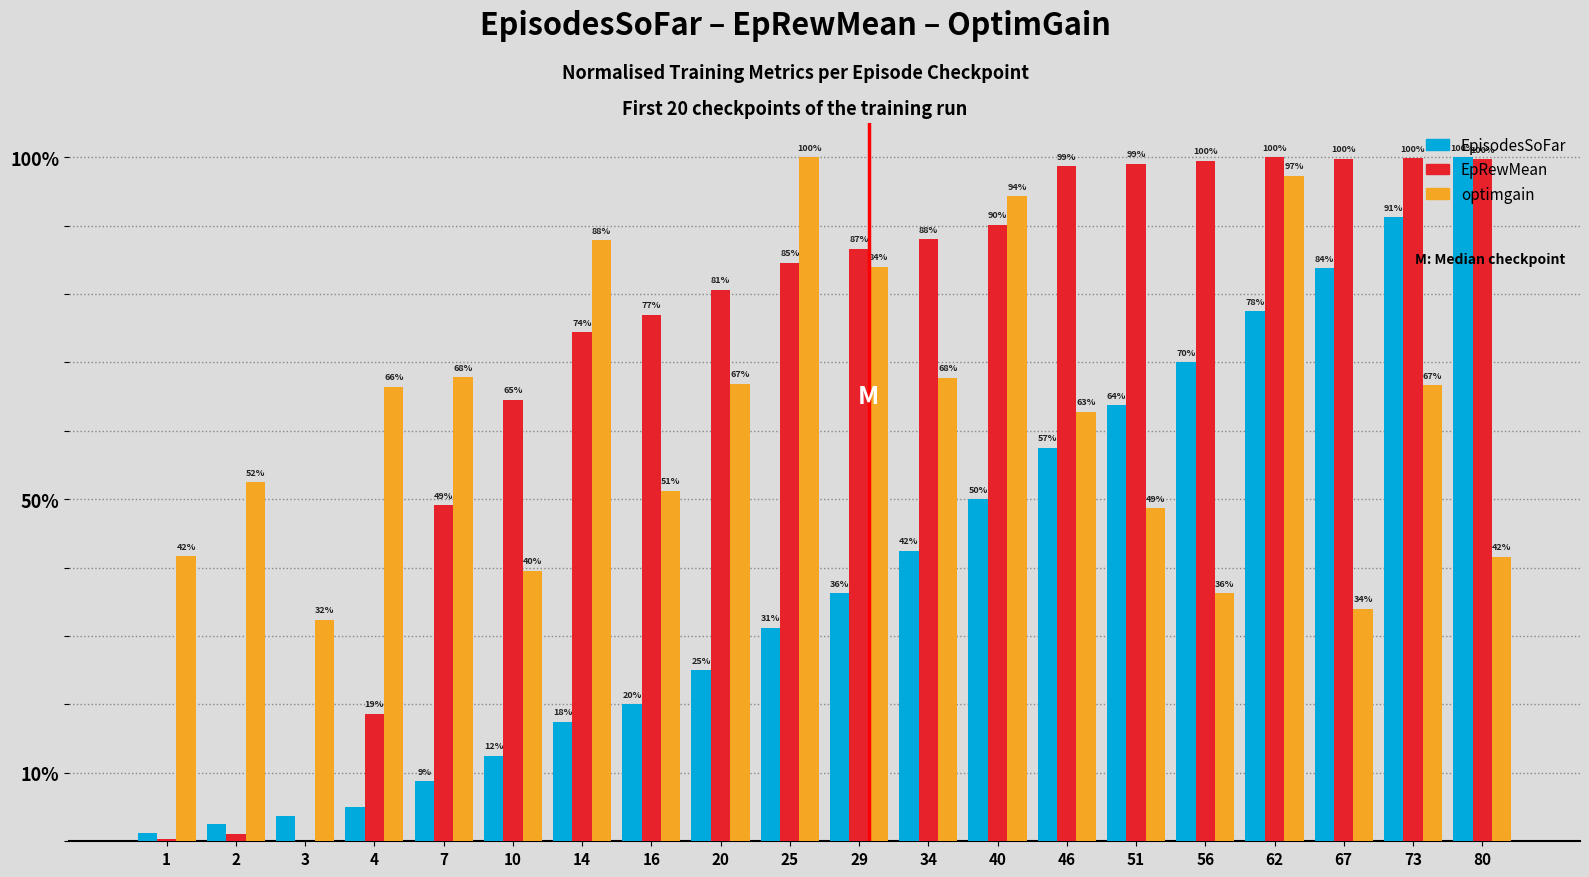

At which label does EpRewMean reach its peak?

62